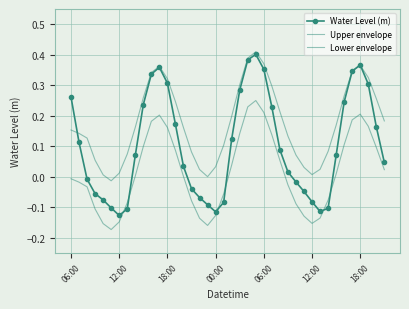

How many data points in Upper envelope are above 0?

38